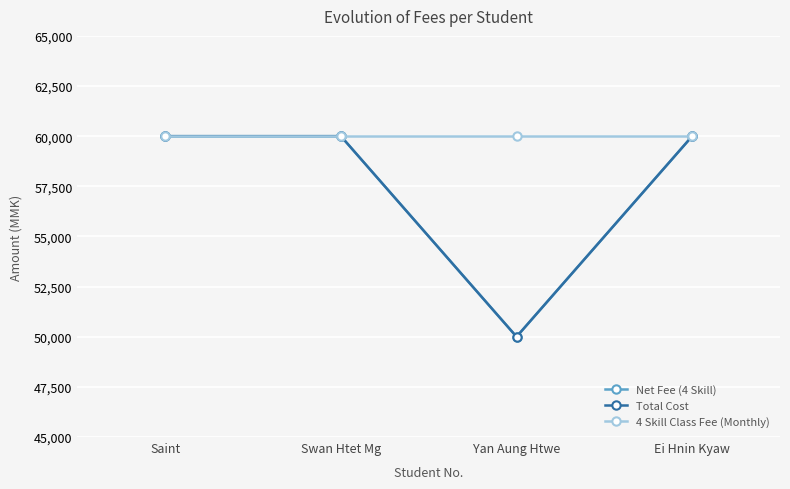

Where is Total Cost nearest to the value 55000?

Saint